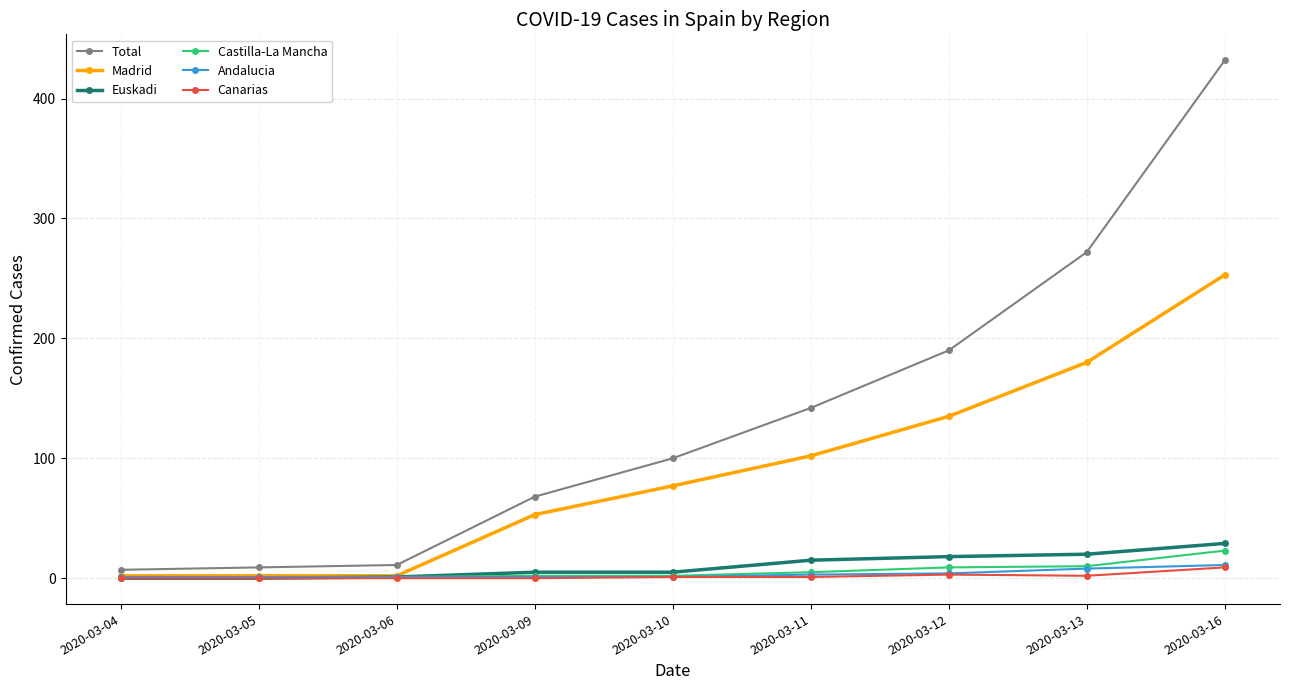

At which category does the chart reach its peak across all series?

2020-03-16